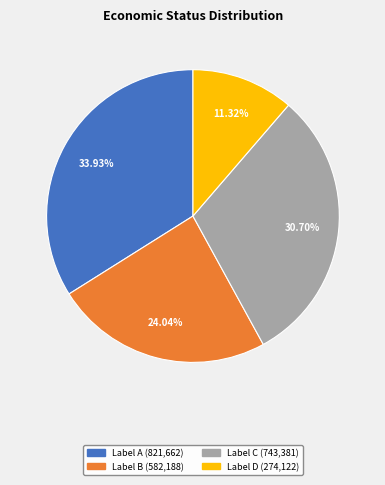

Is there a majority slice in this chart?

No